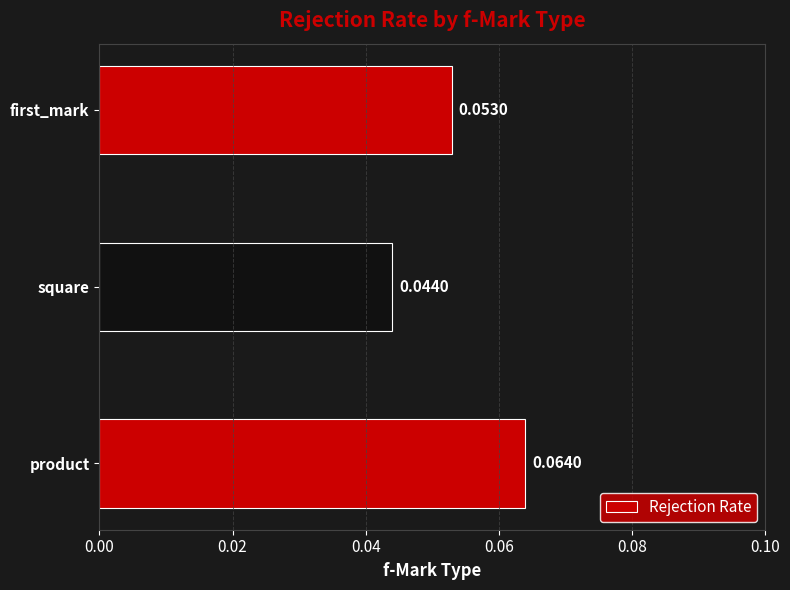

List the labels in order of value, smallest first.

square, first_mark, product